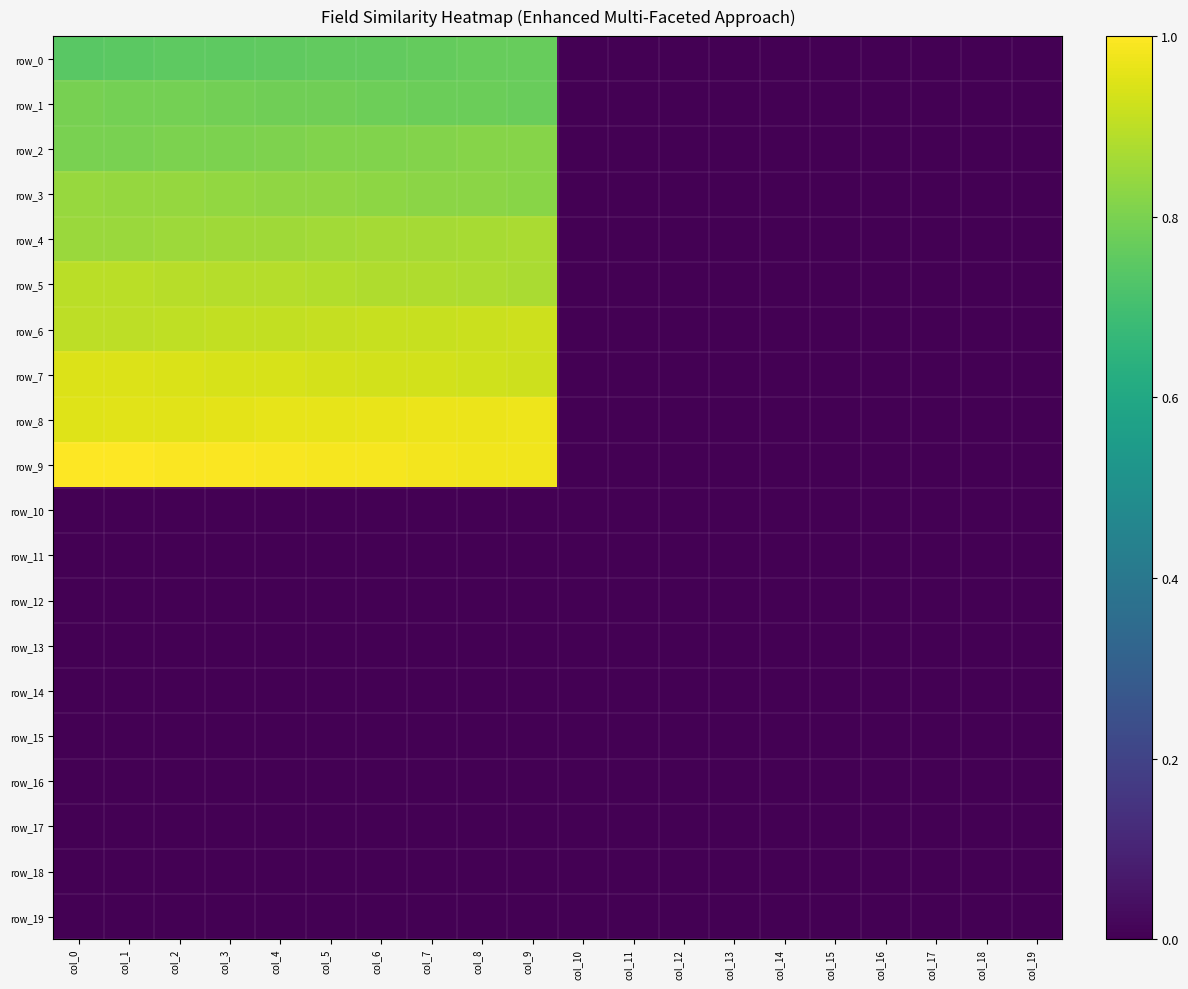

Is it true that row_0 equals 0.8 at col_9?

True